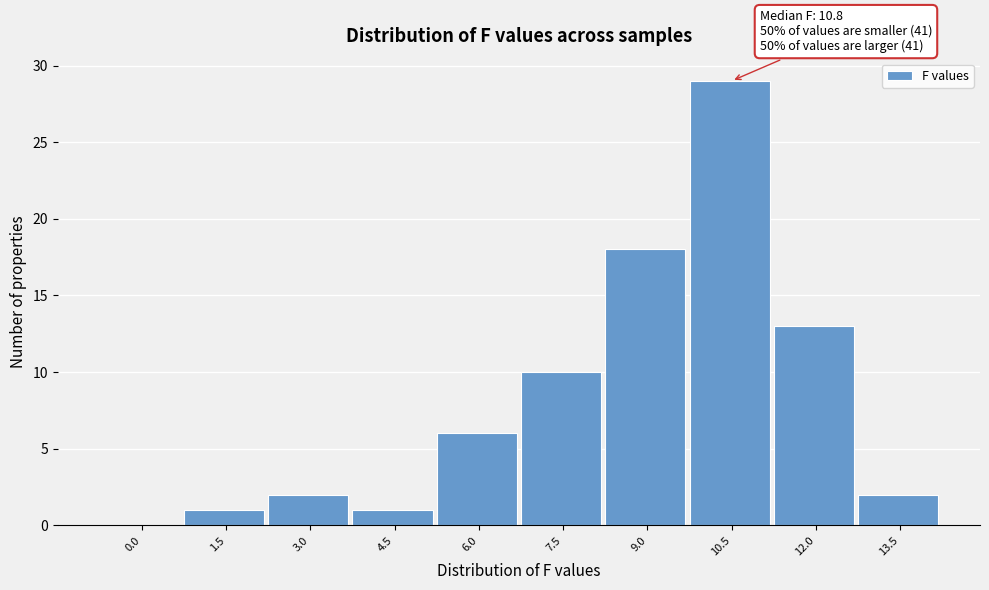

Reading left to right, list all the values displayed in this chart.

0.0=0	1.5=1	3.0=2	4.5=1	6.0=6	7.5=10	9.0=18	10.5=29	12.0=13	13.5=2